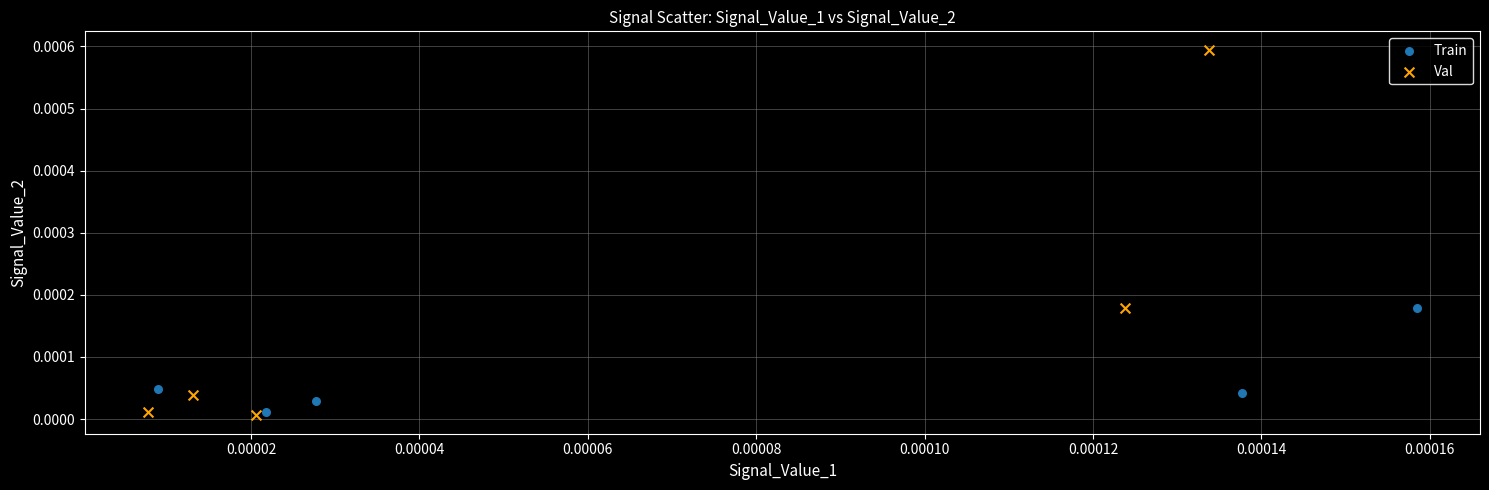

Which series contains the lowest Y value?

Val